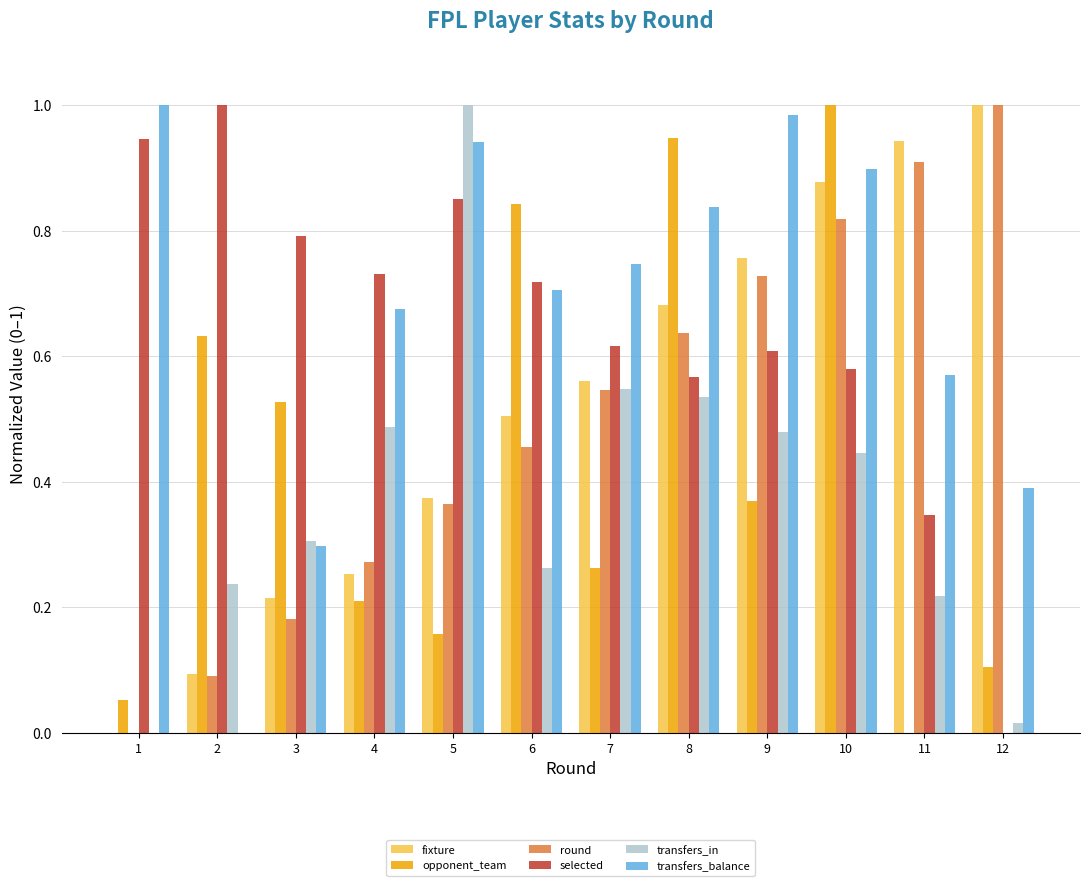

The value of transfers_in at 5 is 1.0. True or false?

True